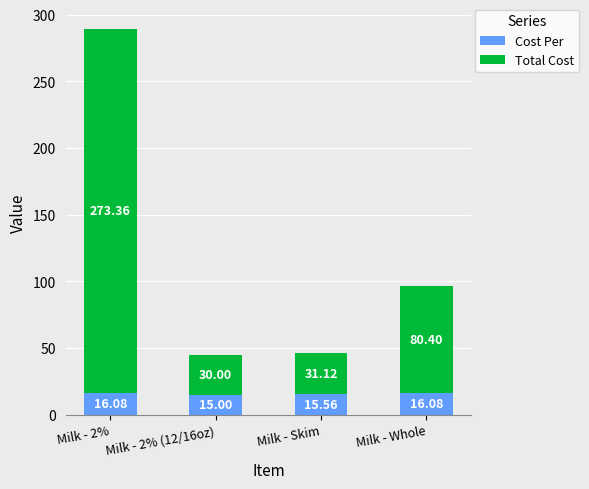

How many data points does each series have?

4